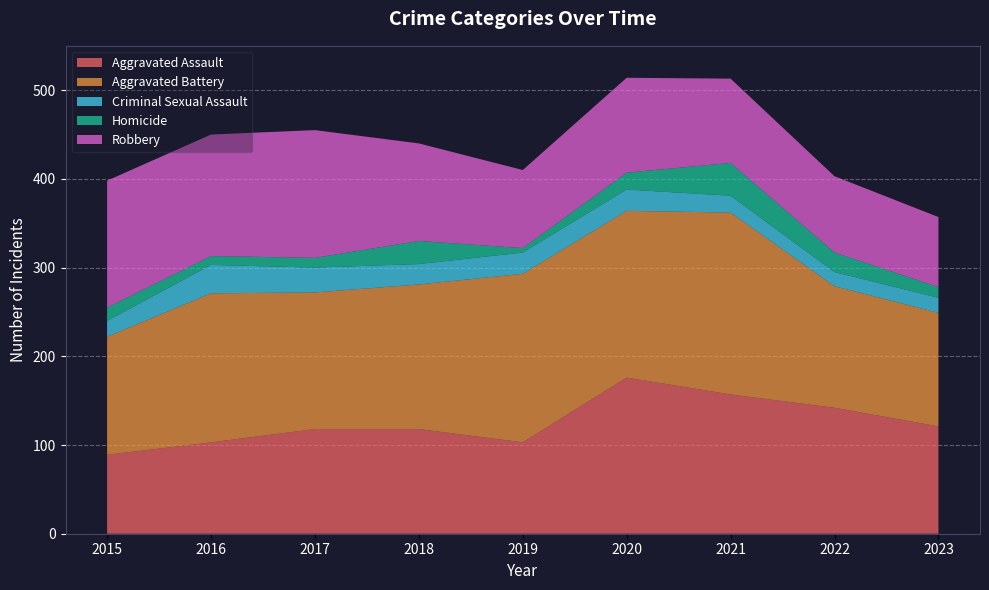

Reading left to right, extract all data points from this chart.

Aggravated Assault: 89	103	118	118	103	176	157	142	121
Aggravated Battery: 133	168	154	163	190	188	205	137	128
Criminal Sexual Assault: 18	32	28	23	24	24	19	16	17
Homicide: 15	10	11	26	5	19	37	22	12
Robbery: 143	137	144	110	88	107	95	86	79